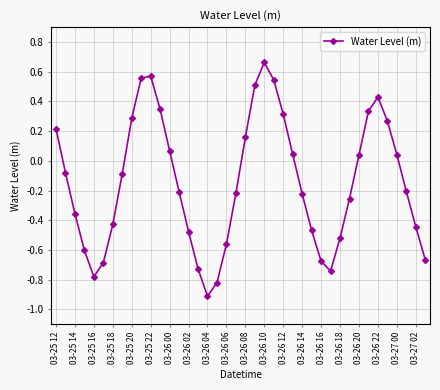

How many interior local valleys (lower than both neighbors) does the data have?

3